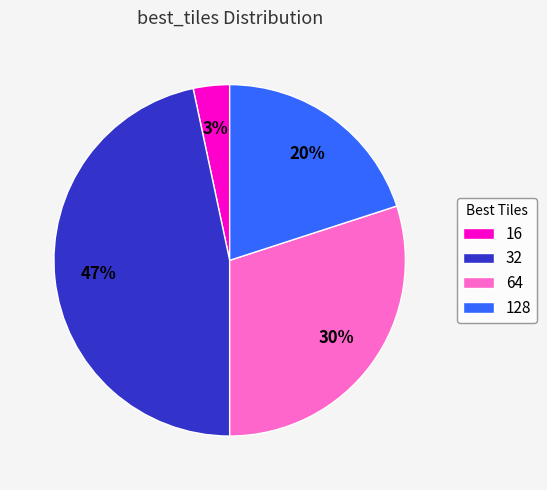

Is the sum of 16 and 64 greater than half?

No